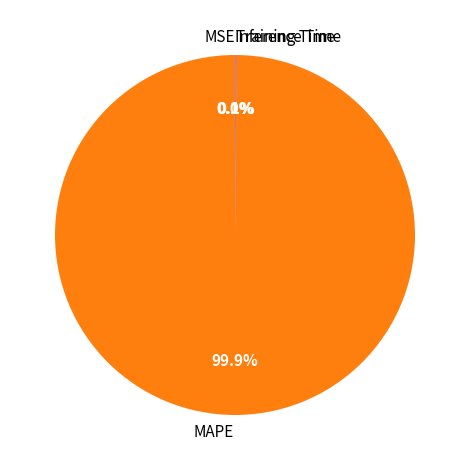

What is the largest slice in the pie chart?

MAPE